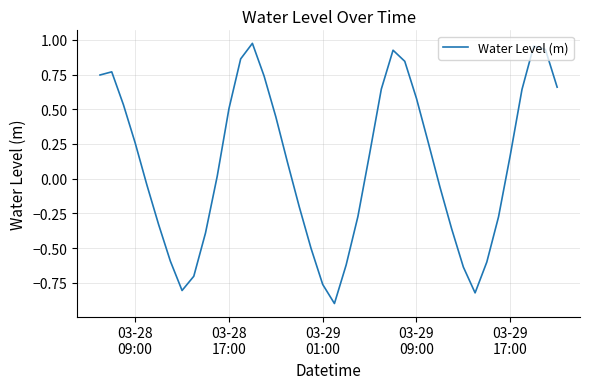

What is the smallest value displayed?

-0.9